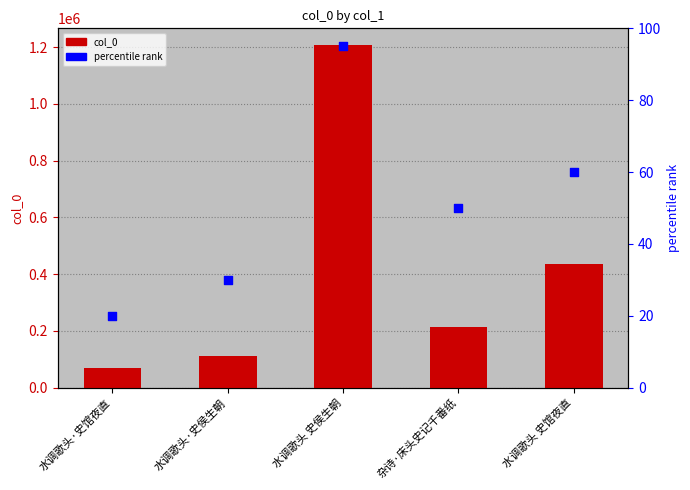

Is the value of col_0 at 水调歌头 史侯生朝 greater than the value of percentile rank within the sample at 水调歌头·史馆夜直?

Yes